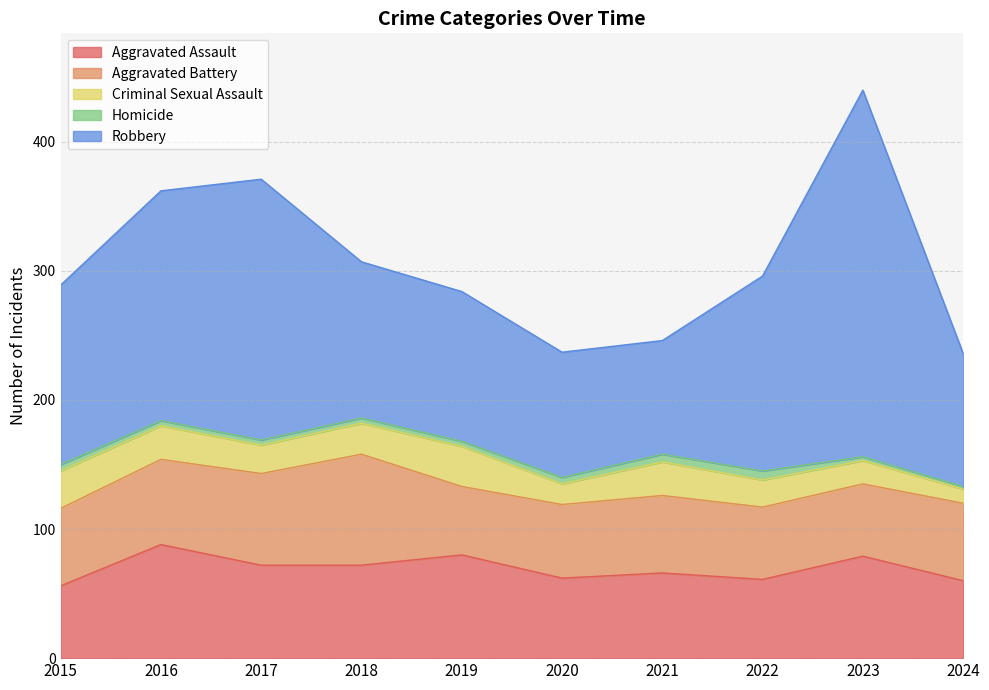

Where does the Robbery series first go above 139?

2016